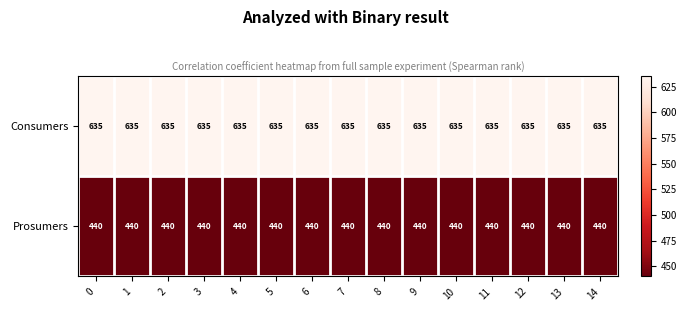

What is the sum of the Prosumers values at 9 and 3?

880